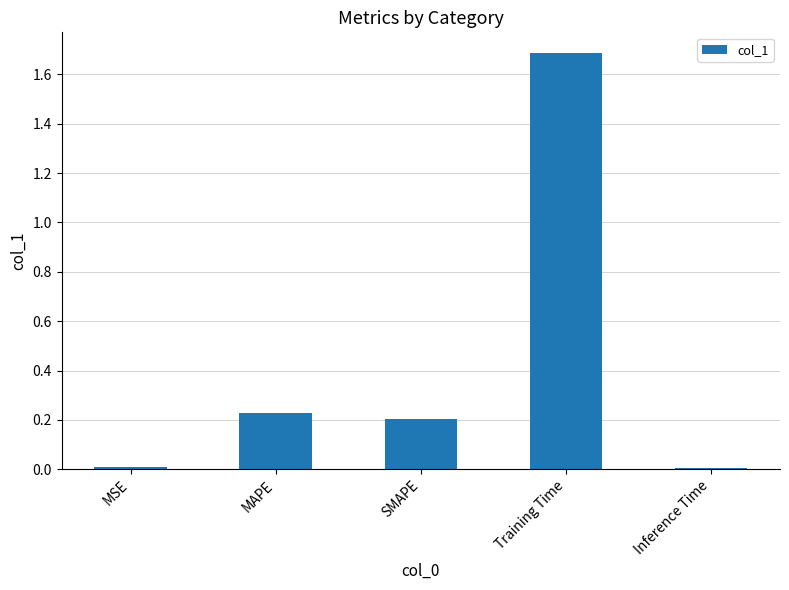

What is the difference between the maximum and minimum values?

1.7